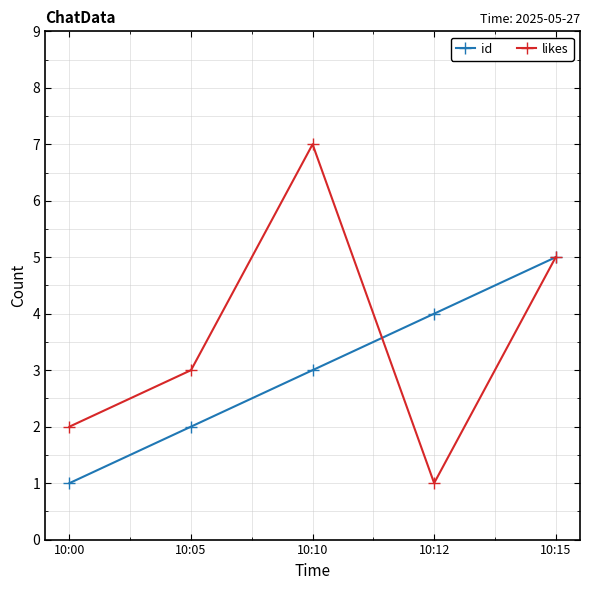

What is the greatest value displayed?

7